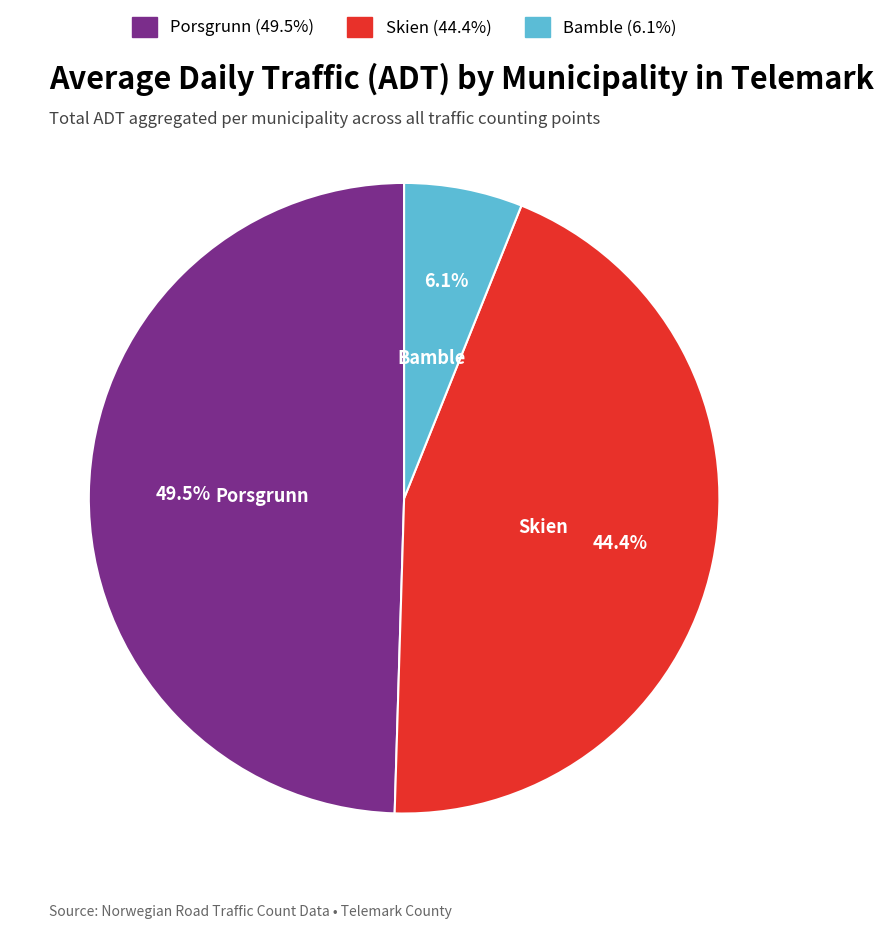

Is there a majority slice in this chart?

No